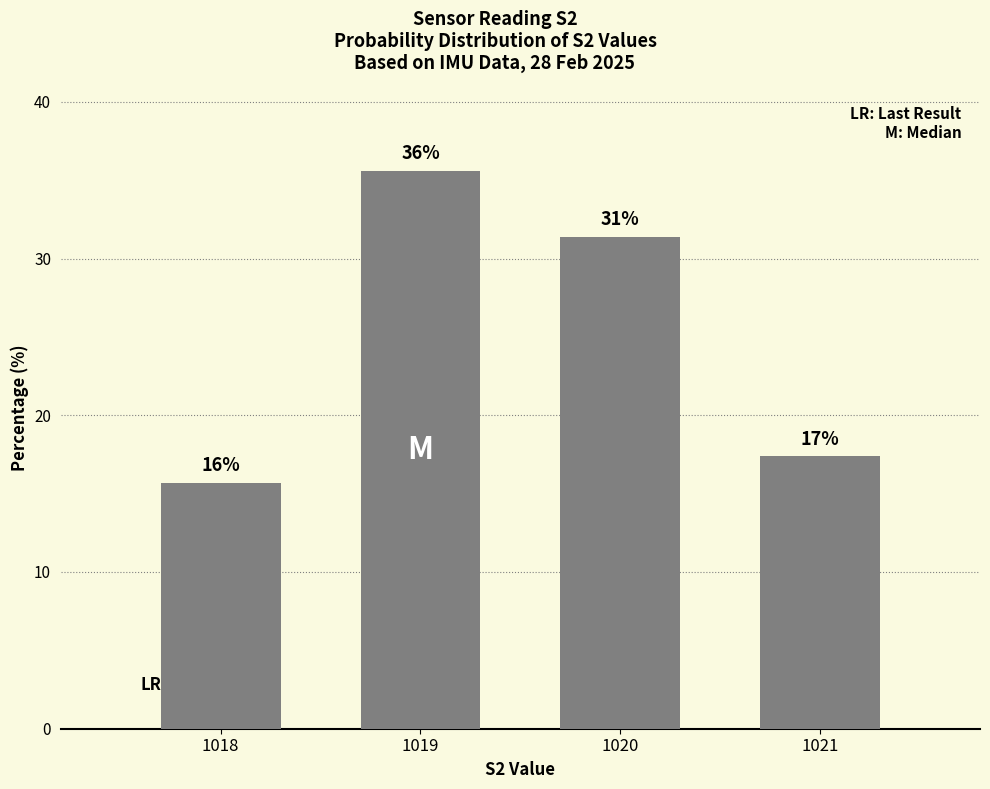

Reading right to left, transcribe all the data shown in this chart.

17.4	31.4	35.6	15.7